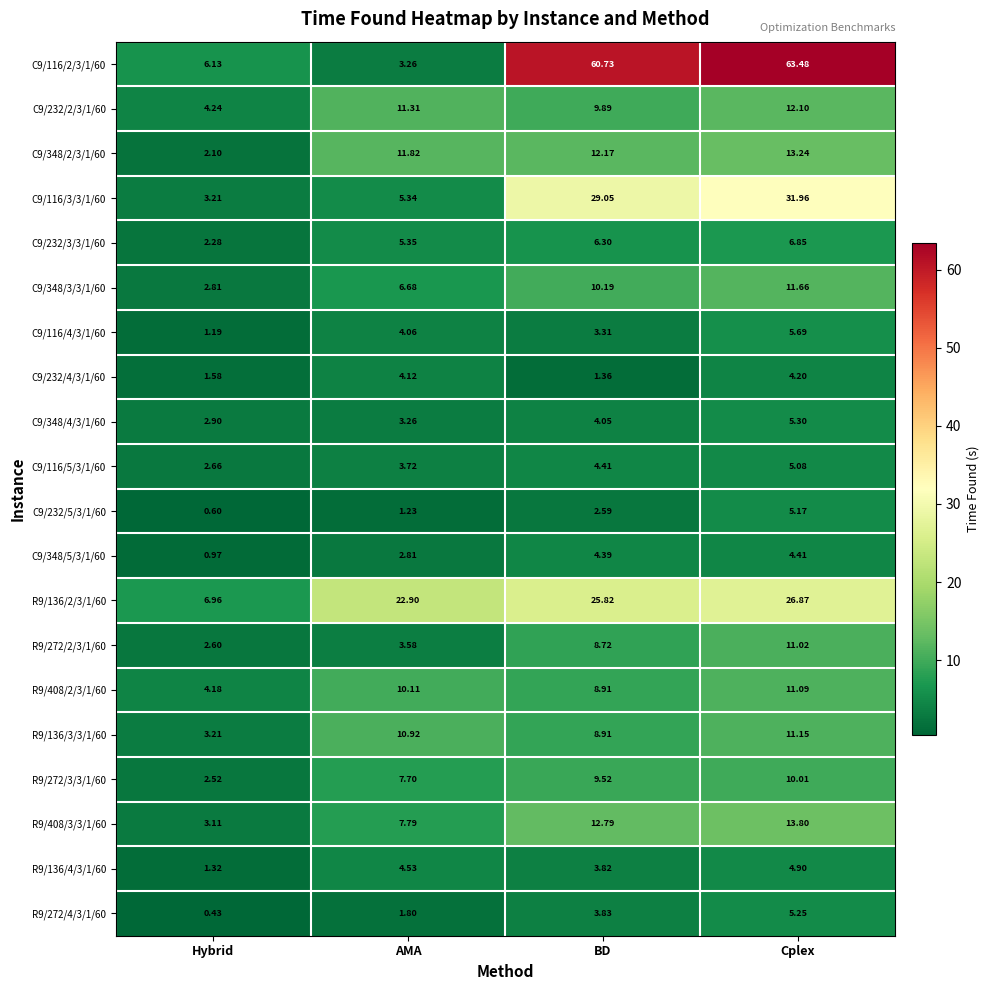

At which label is C9/348/5/3/1/60 closest to 2?

AMA